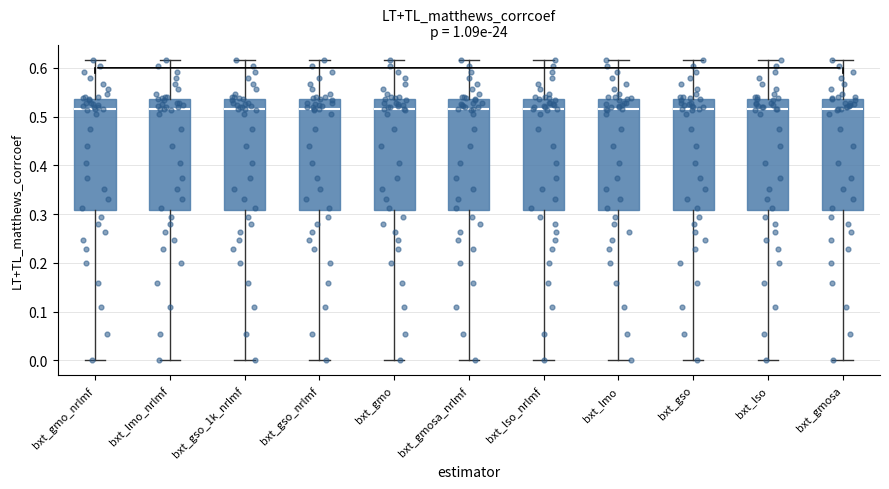

Where is the lower edge of the box for bxt_lso_nrlmf on the y-axis? The values are not printed on the chart, so give them approximately, as read against the axis.

0.31